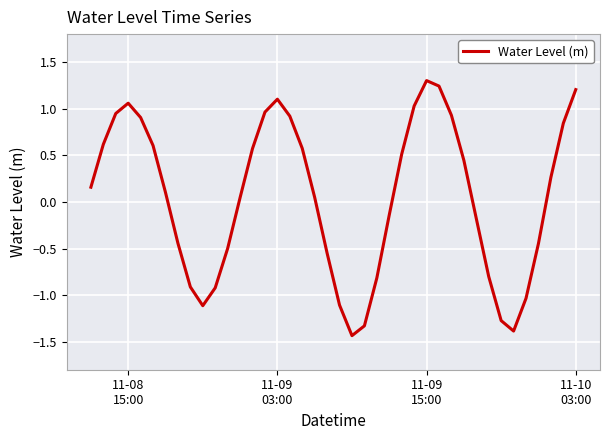

What is the difference between the maximum and minimum values?

2.7